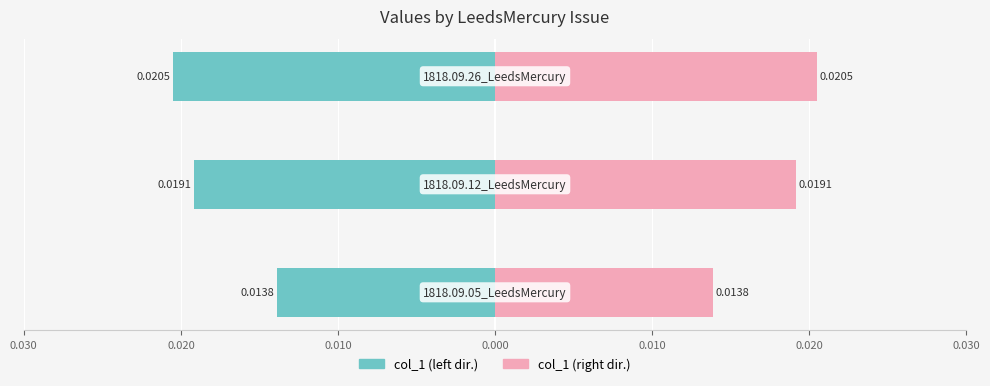

Is it true that col_1 (left) equals -0.0 at 0.030?

False